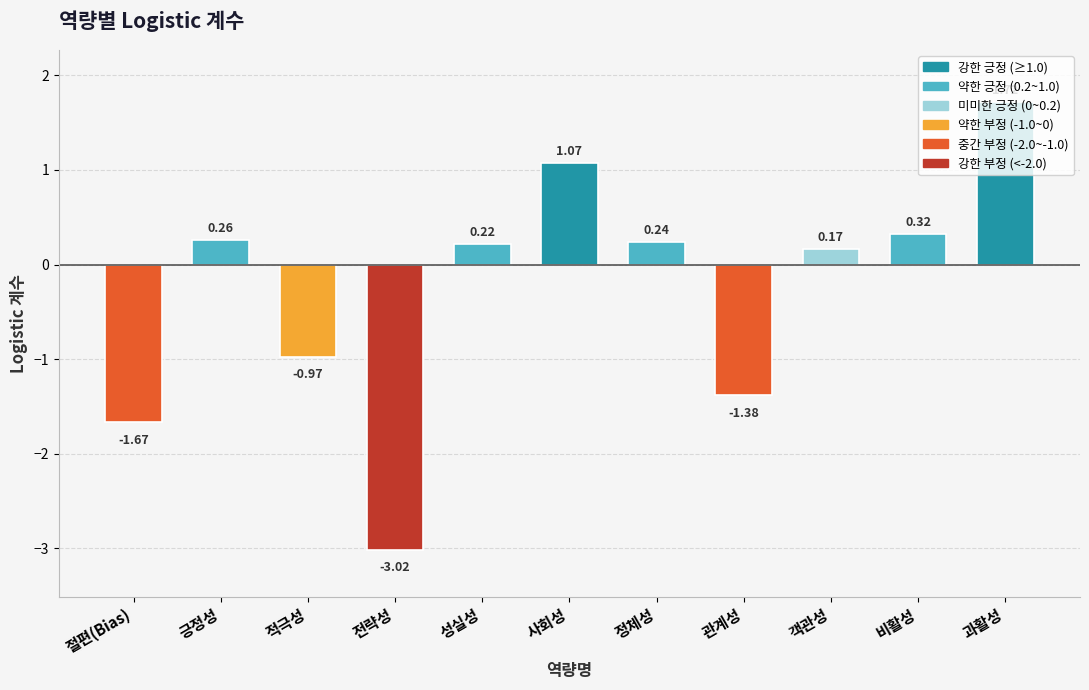

Are the bars horizontal?

No